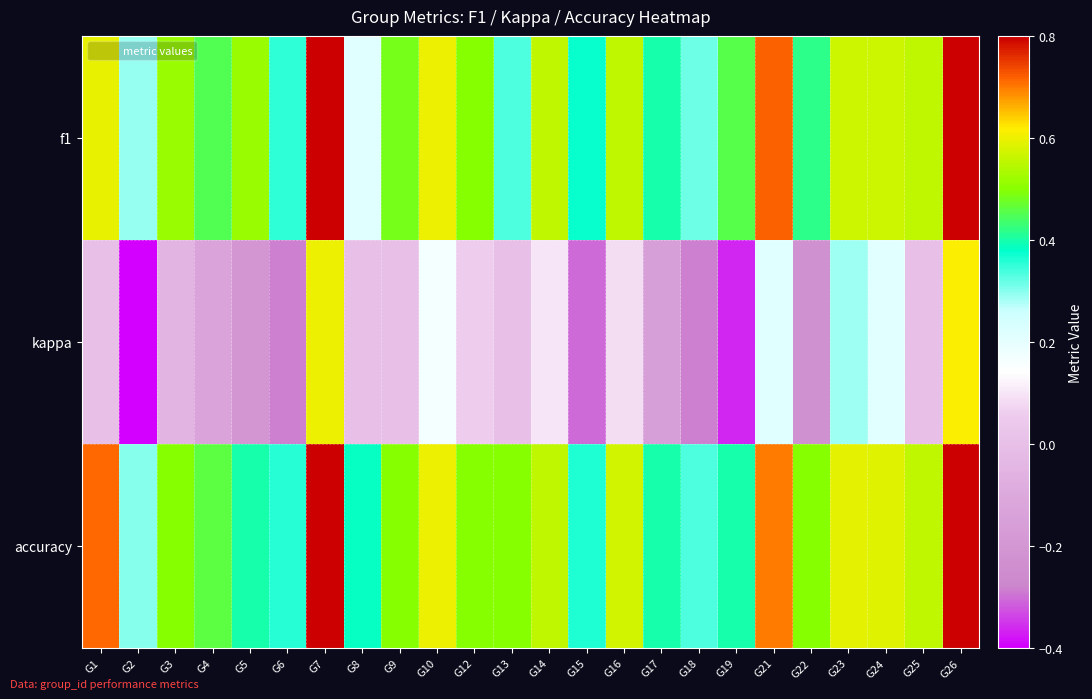

What is the difference between the highest and lowest values at G14?

0.5